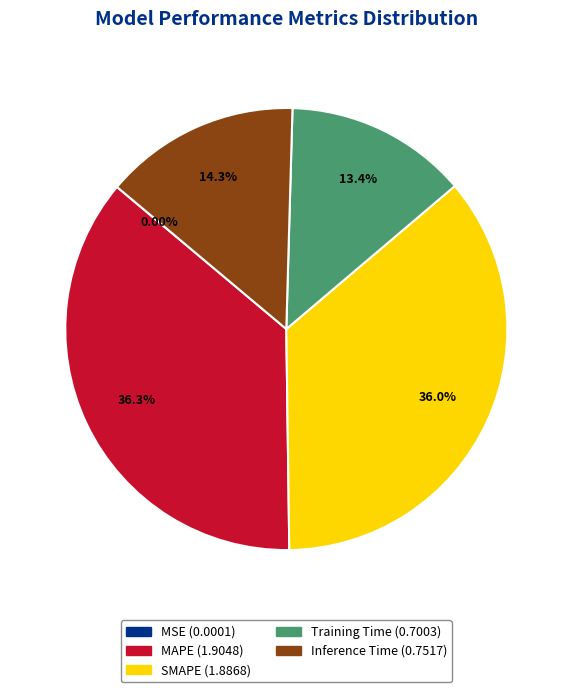

Approximately how many times larger is the value at Inference Time compared to SMAPE?

0.4